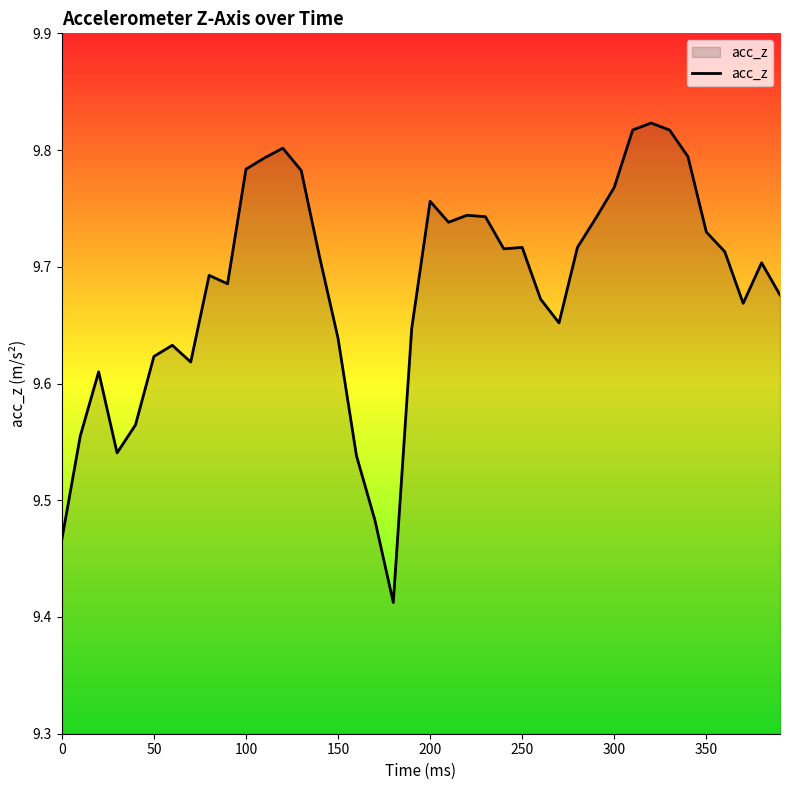

How many lines are shown in the chart?

1